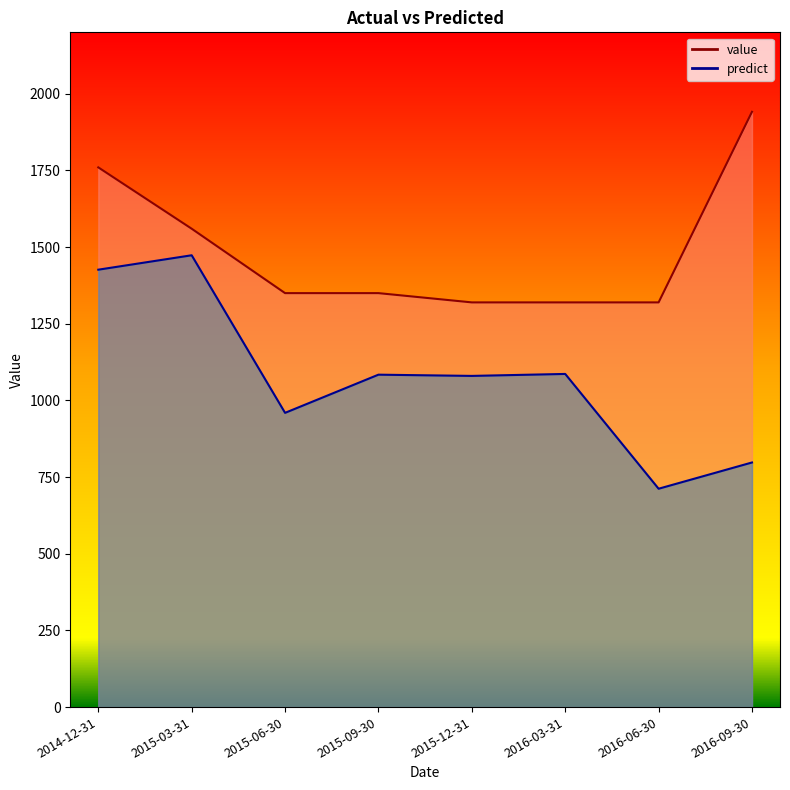

At how many categories does at least one series exceed 1128?

8